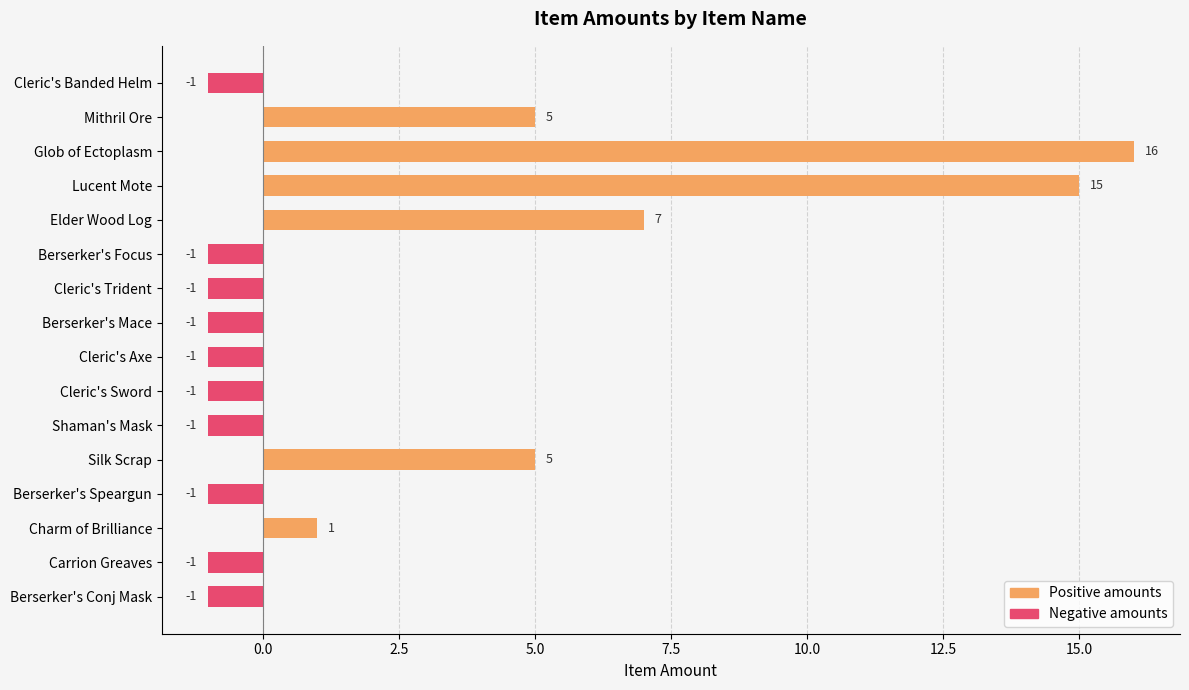

Is the value of Positive amounts at Cleric's Trident greater than the value of Negative amounts at Lucent Mote?

No